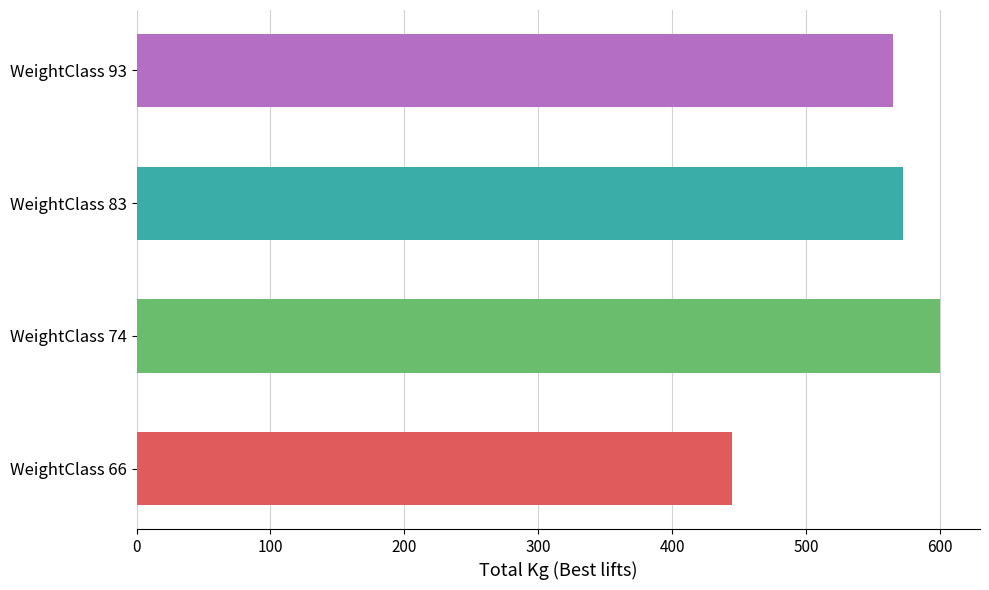

Which series has the largest total across all categories?

Best3DeadliftKg